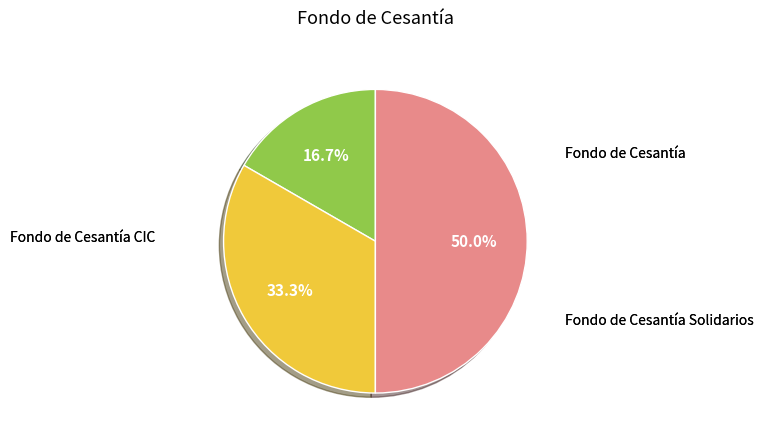

Count the number of slices in the pie.

3